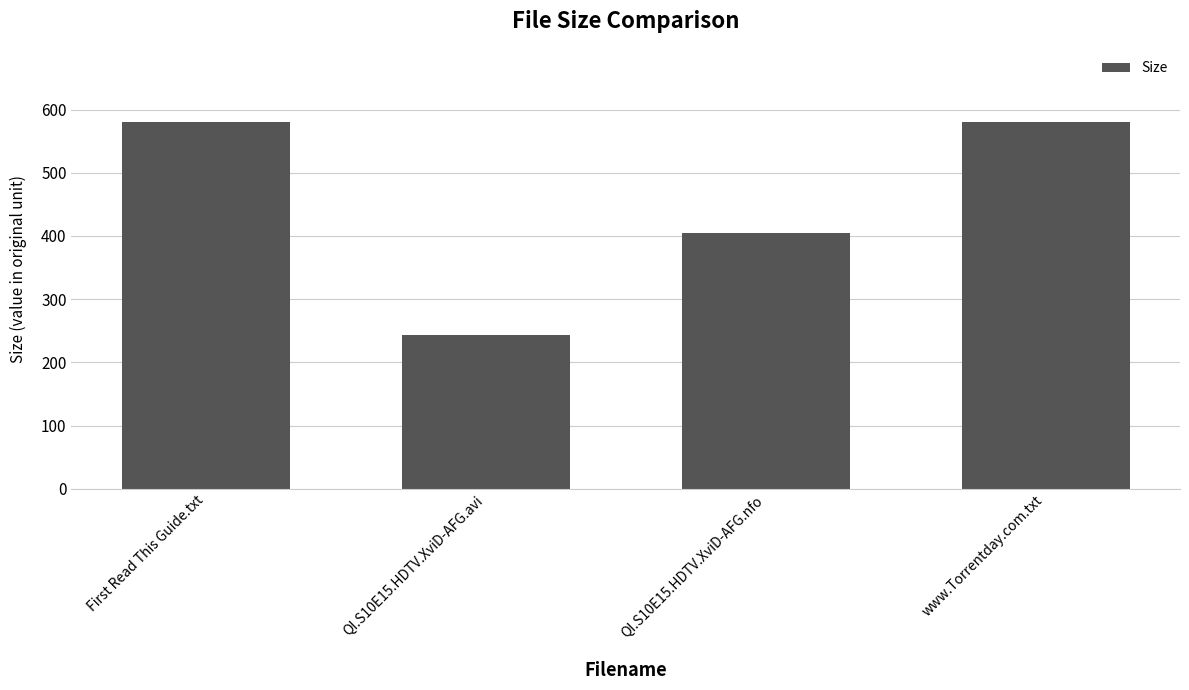

The value at First Read This Guide.txt is 284.5. True or false?

False